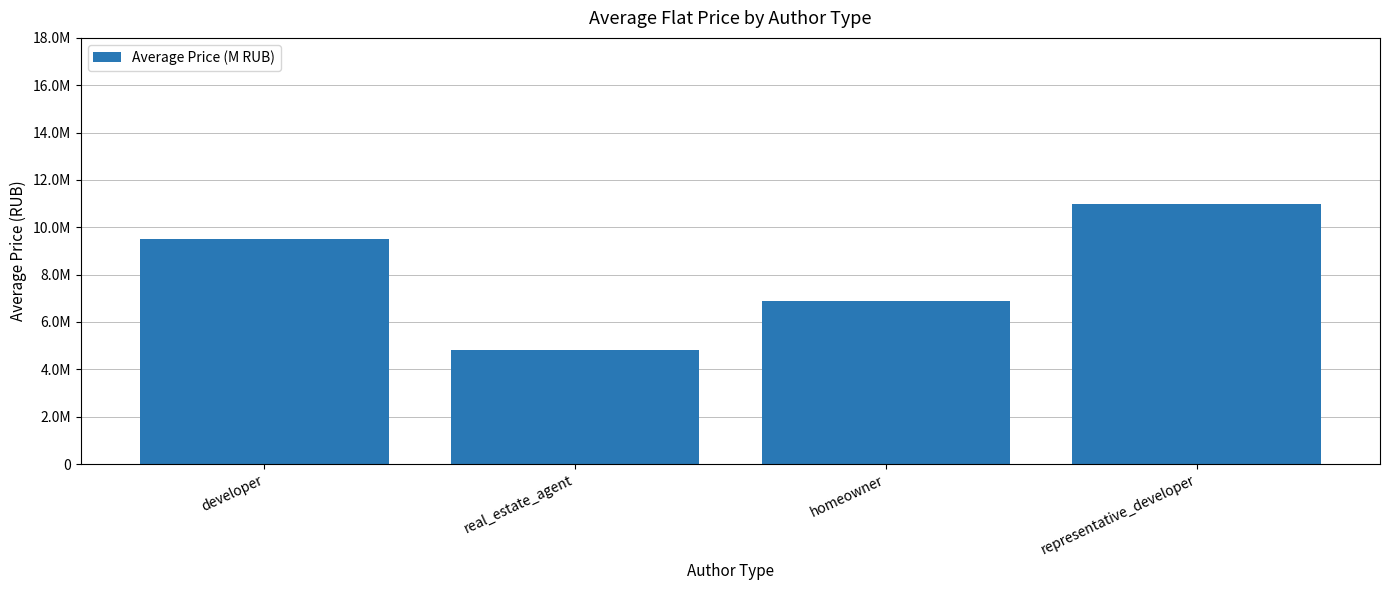

What is the average value?

8054620.1